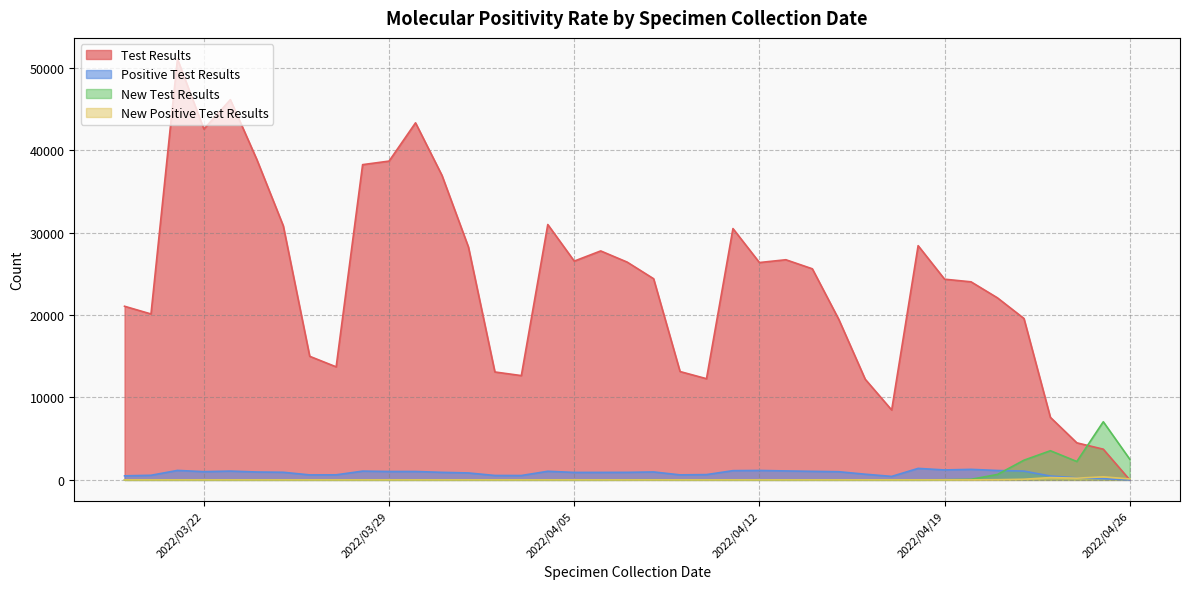

Rank the series at 2022/04/14 from highest to lowest value.

Test Results, Positive Test Results, New Test Results, New Positive Test Results